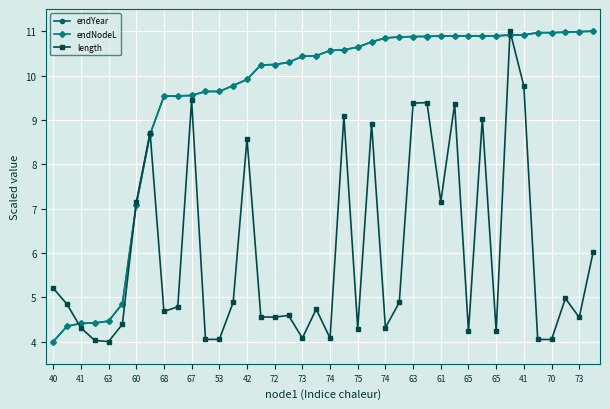

What is the value of the endNodeL point at the 28th from the left?

10.9